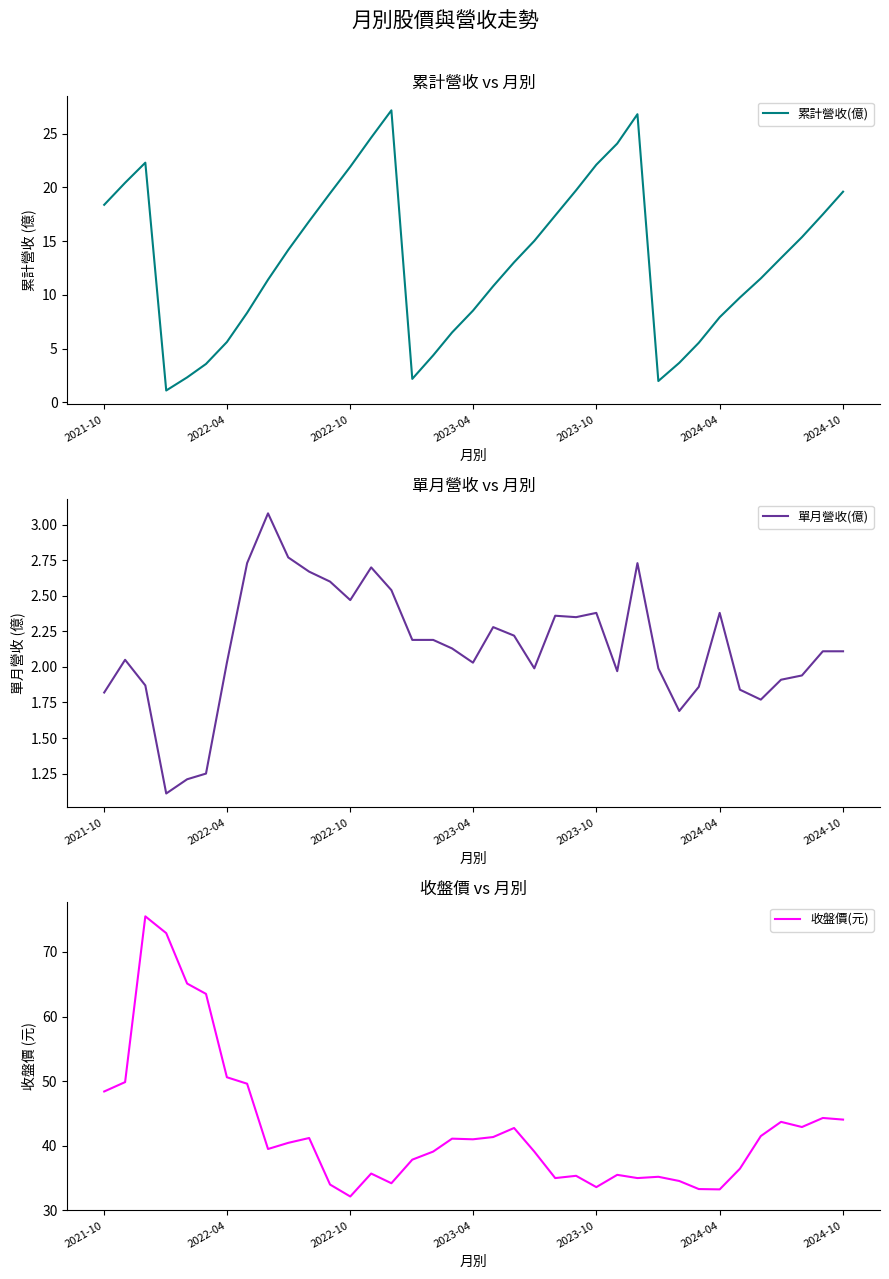

How many interior local valleys does the 收盤價(元) series have?

9